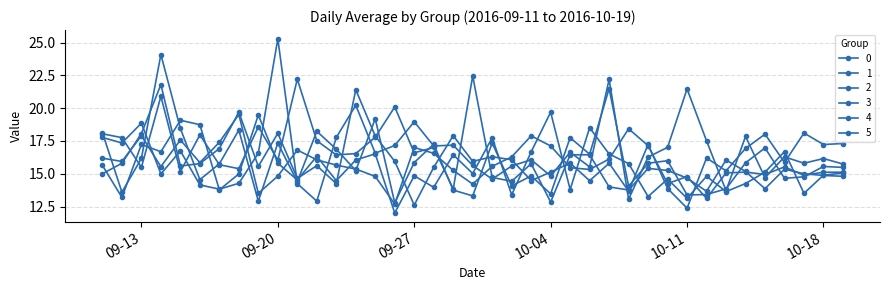

Does the chart have visible grid lines?

Yes